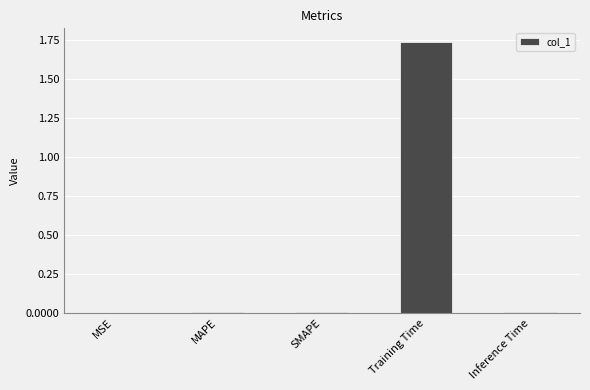

What is the sum of all values?

1.8